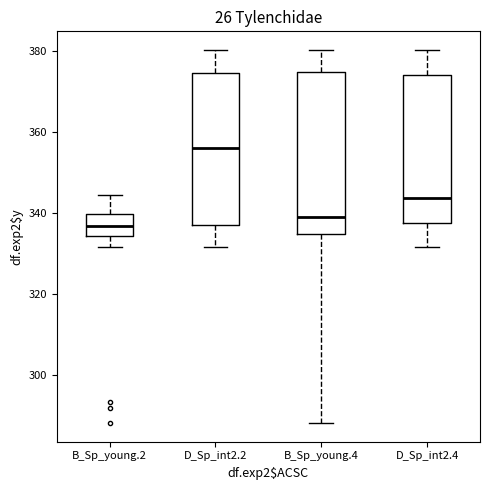

Where does the median line of the box for B_Sp_young.2 sit on the y-axis? The values are not printed on the chart, so give them approximately, as read against the axis.

336